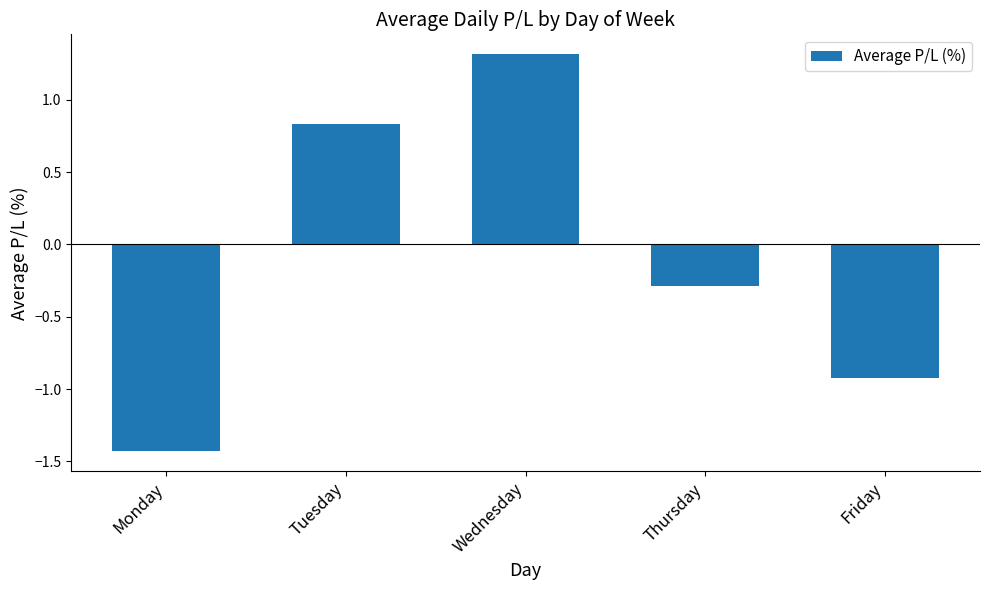

Between Monday and Friday, which is larger?

Friday